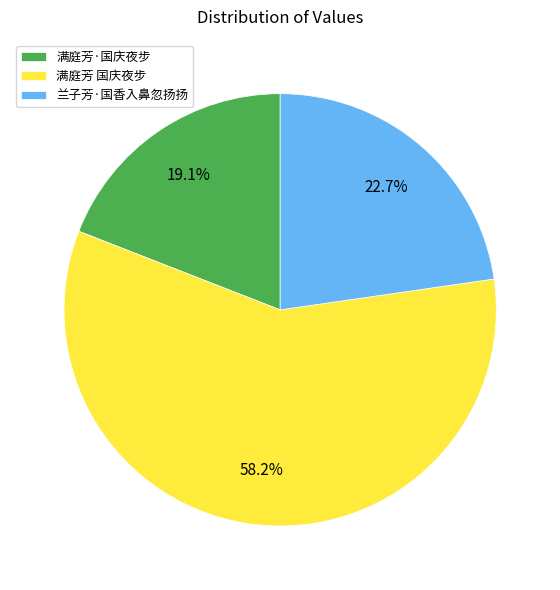

To the nearest percent, what is the difference between the largest and smallest slice percentages?

39%